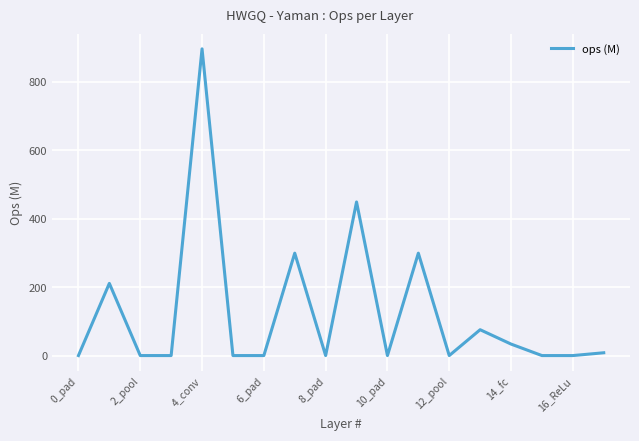

What is the difference between the maximum and minimum values?

895.8